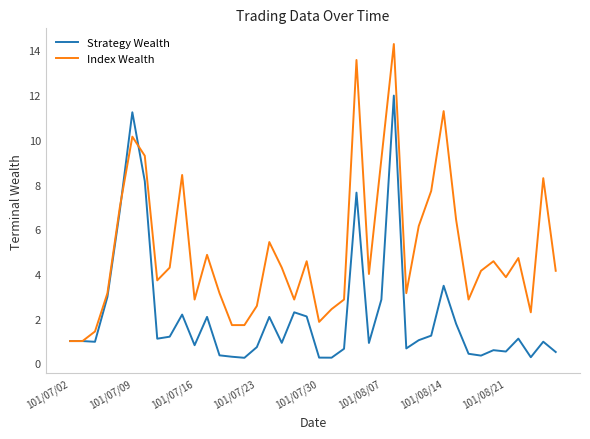

Which series has the widest spread of values?

Index Wealth